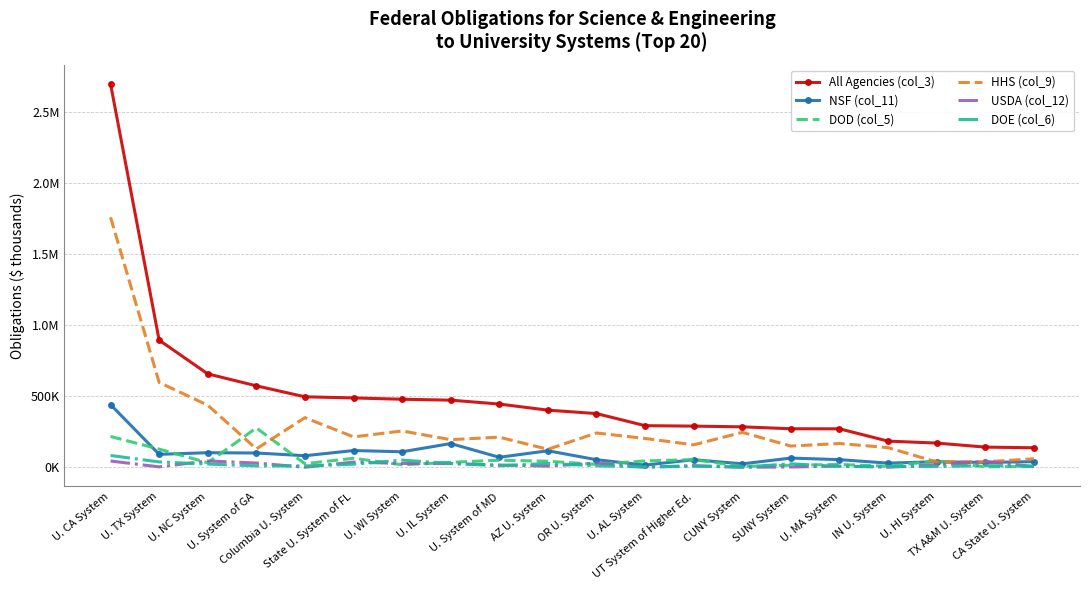

At which category is the sum across all series the highest?

U. CA System